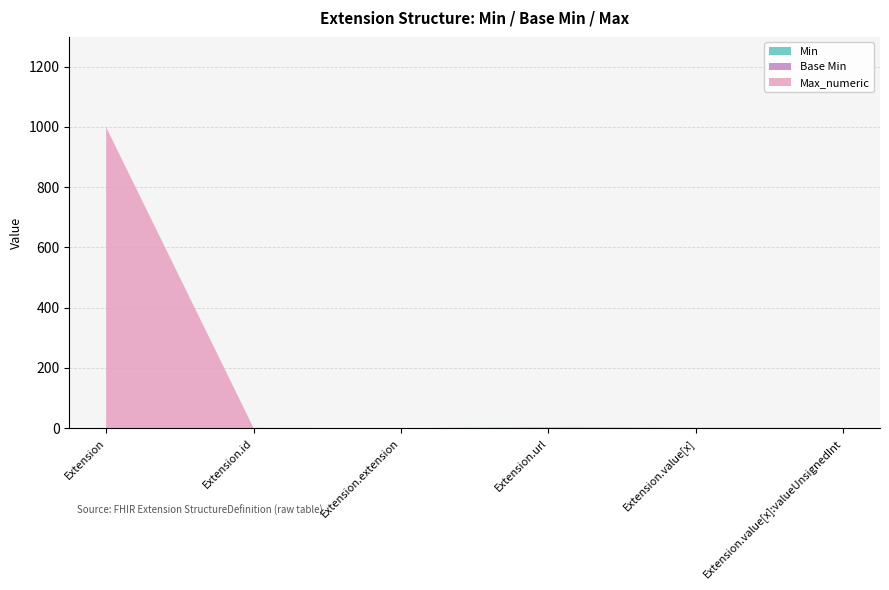

Reading right to left, what are all the values shown in this chart?

Min: 0	0	1	0	0	0
Base Min: 0	0	1	0	0	0
Max_numeric: 1	1	1	0	1	999